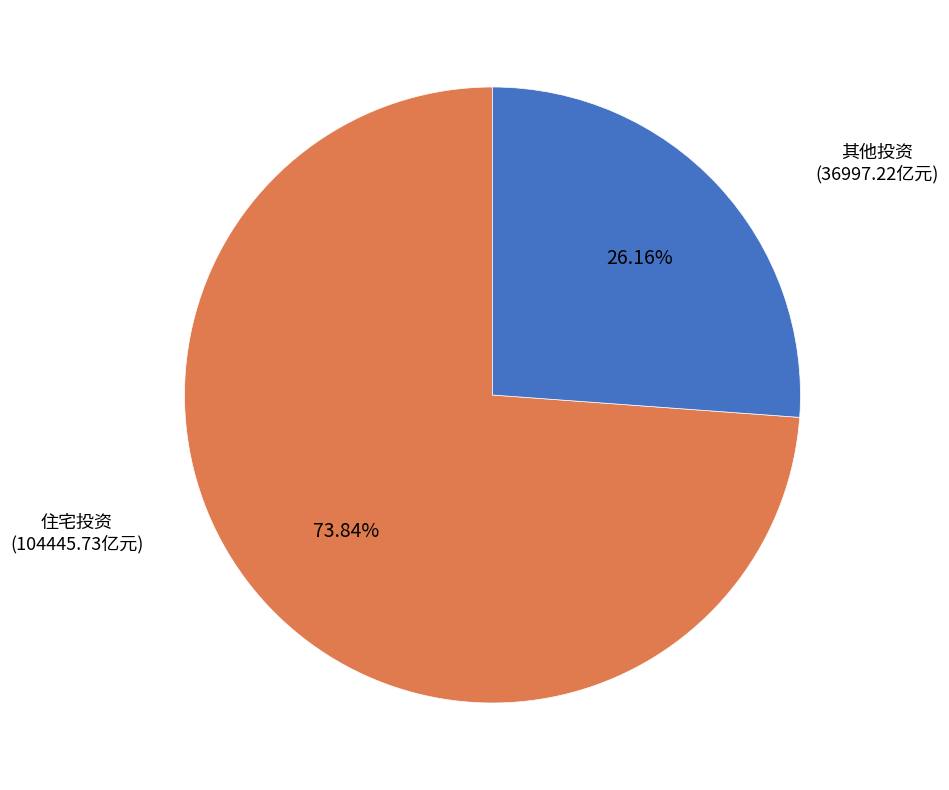

Which slice represents more than half of the pie?

住宅投资 (104445.73亿元)